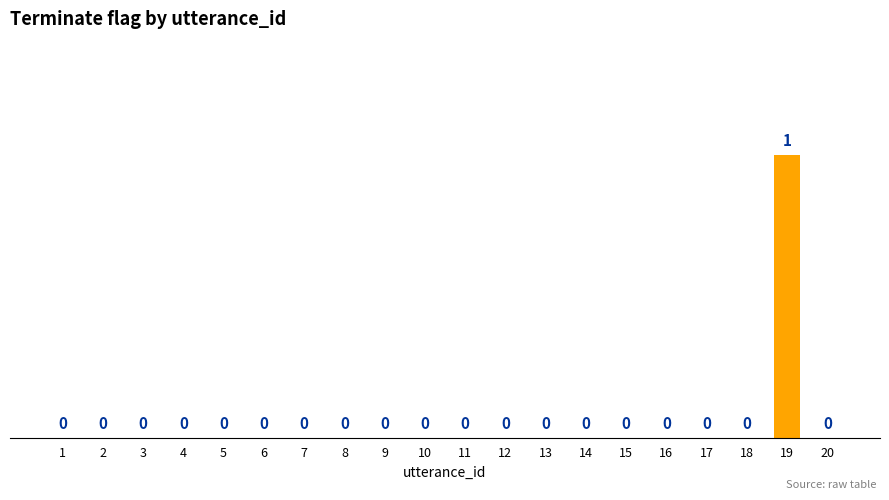

At which category does the chart reach its peak across all series?

19